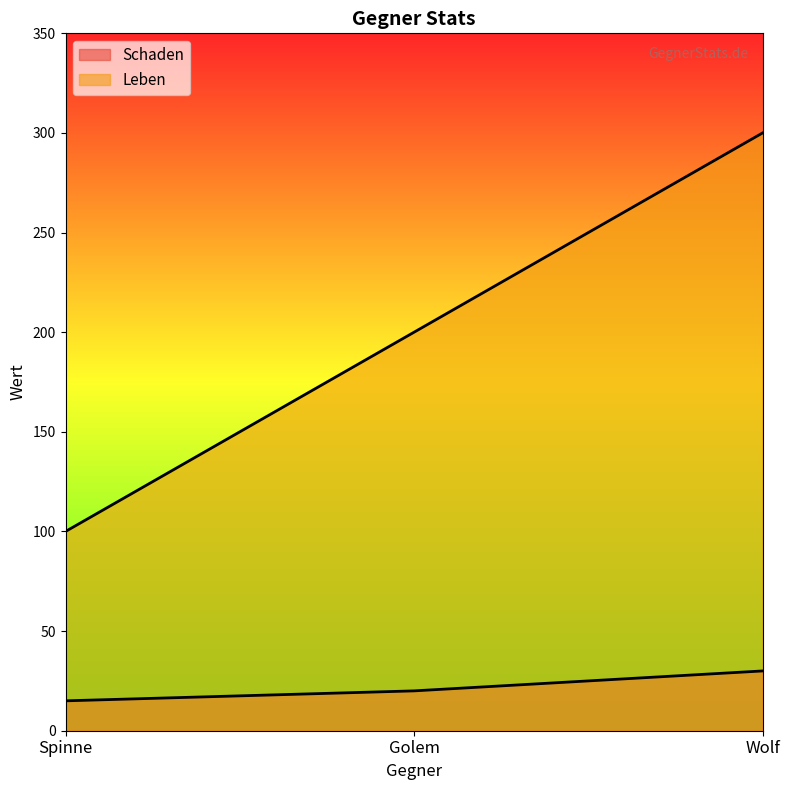

The value of Leben at Golem is 117. True or false?

False